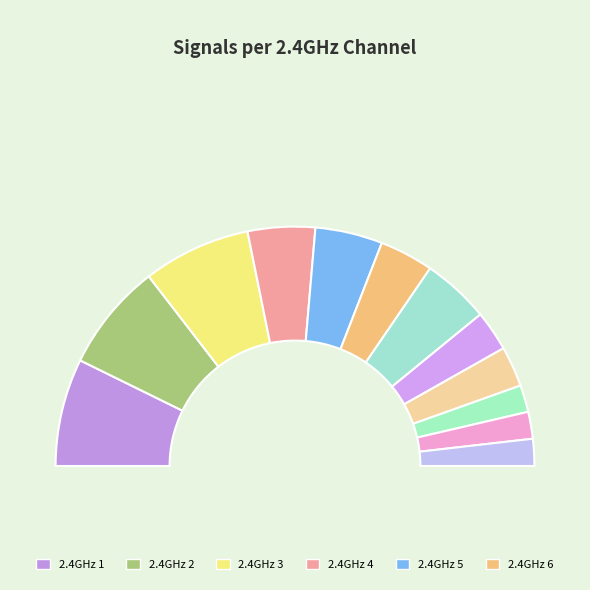

To the nearest percent, what portion does 2.4GHz 2 represent?

10%